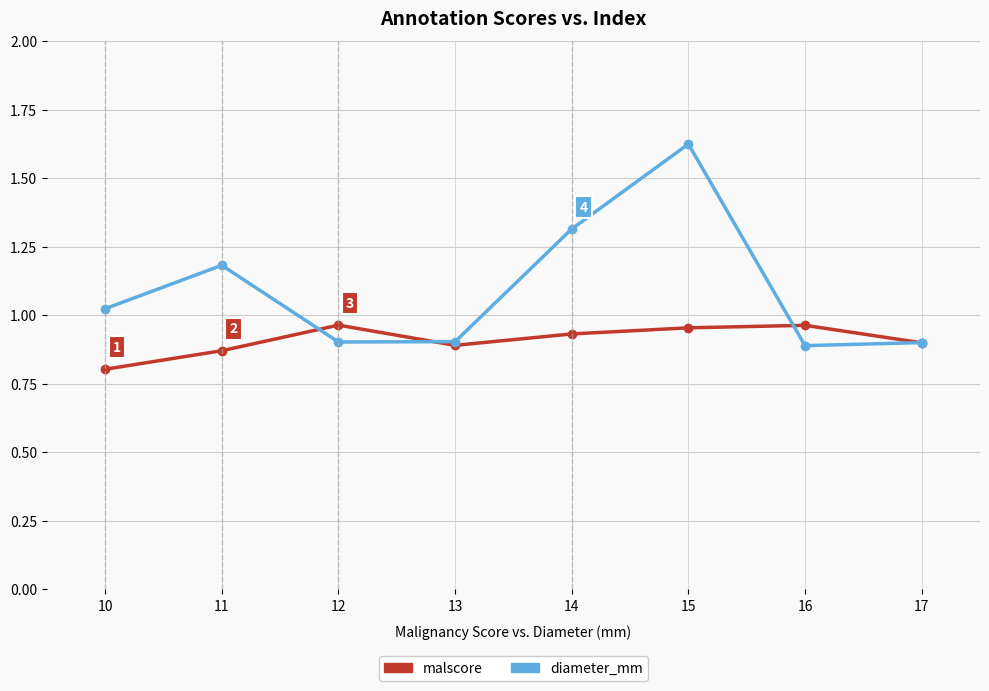

What is the difference between the maximum and second lowest values in the malscore series?

0.1